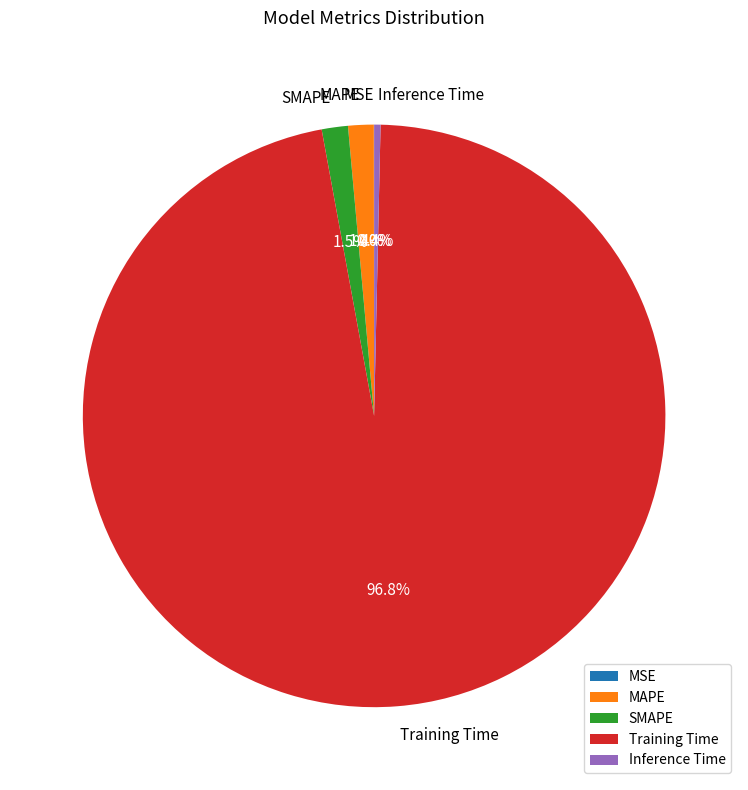

Which slice is the largest?

Training Time